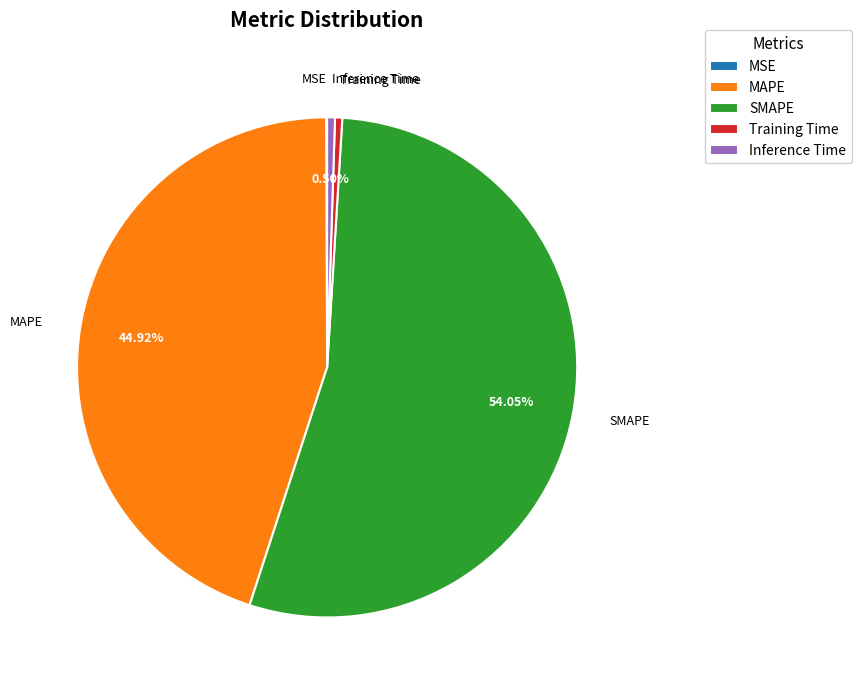

Which category has the biggest portion of the pie?

SMAPE